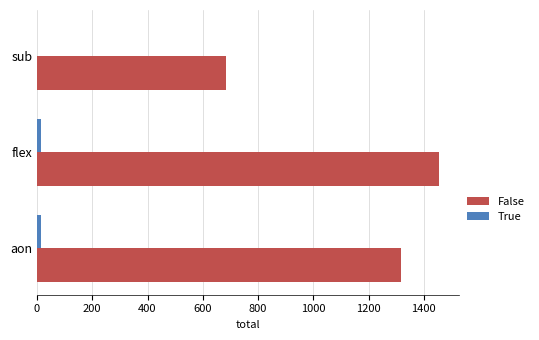

At which category does the chart reach its peak across all series?

flex